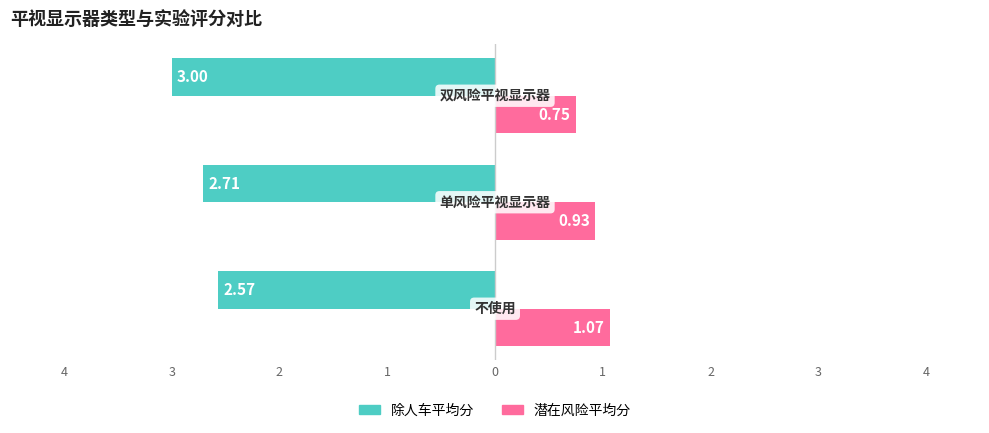

What are all the series names shown in the legend?

除人车平均分, 潜在风险平均分